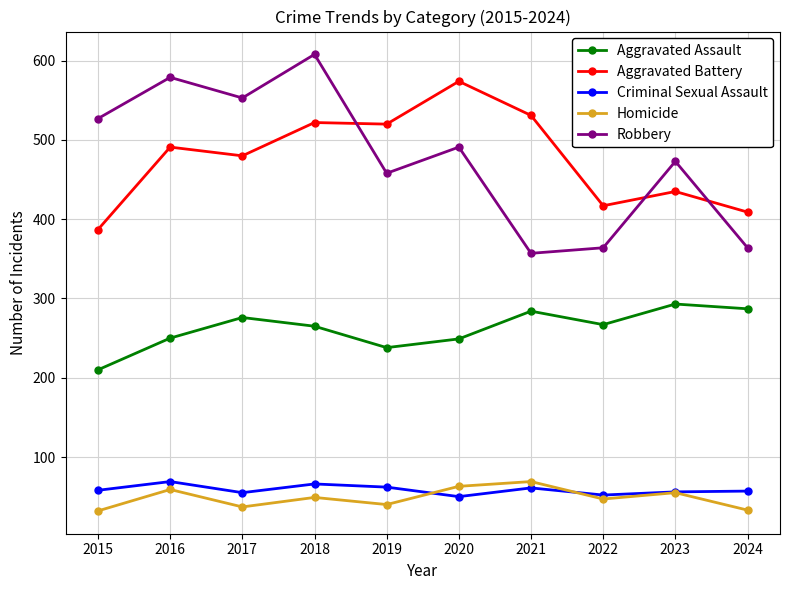

Where is the first local minimum for Robbery?

2017